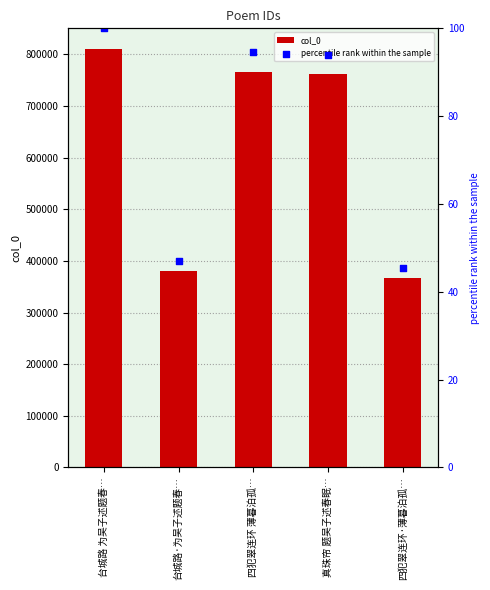

Is the value of percentile rank within the sample at 真珠帘 题吴子述春眠… greater than the value of col_0 at 台城路·为吴子述题春…?

No